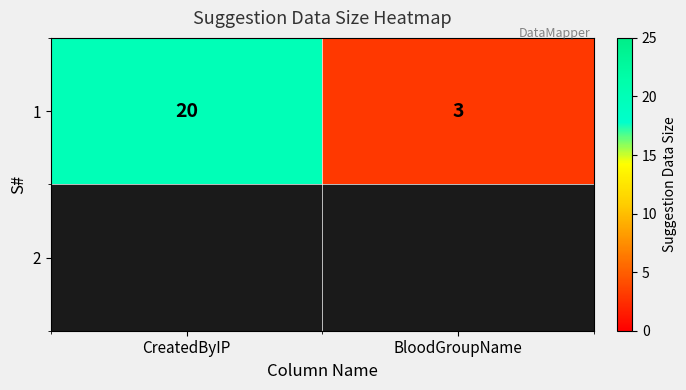

What is the sum of all values?

23